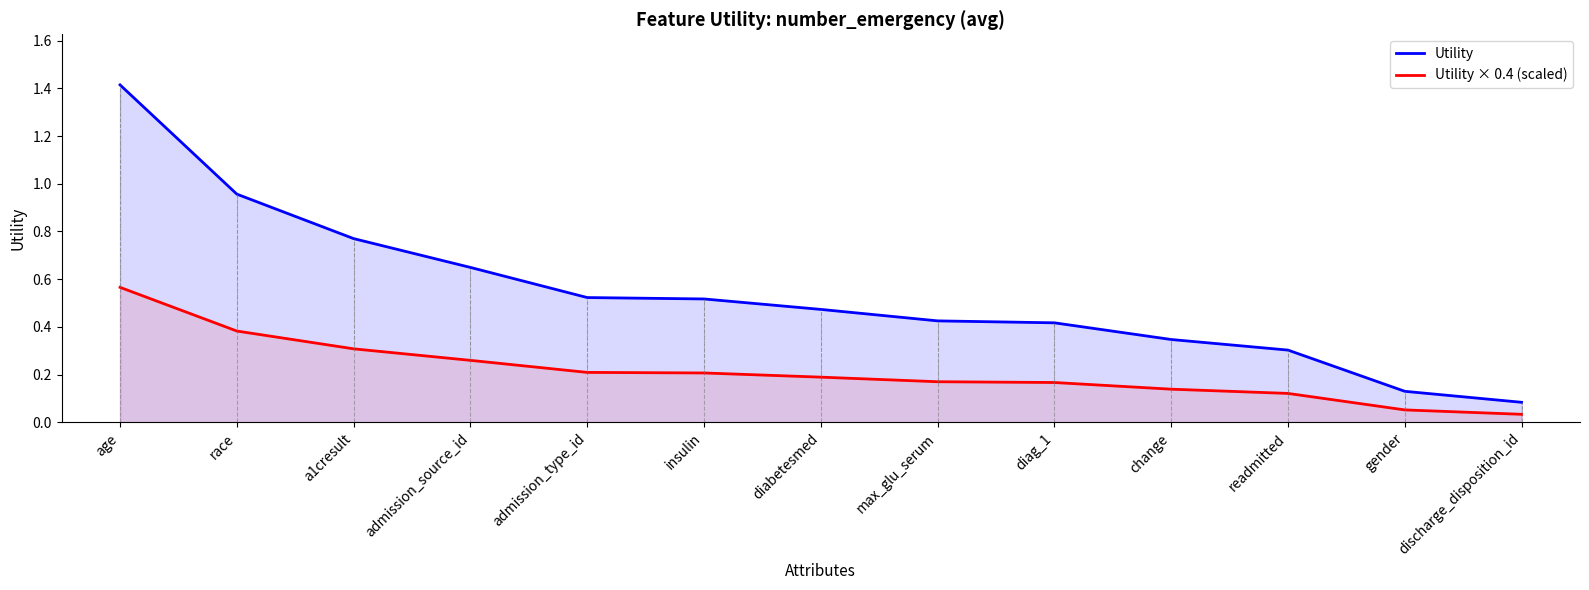

Which has a higher value, gender or max_glu_serum?

max_glu_serum